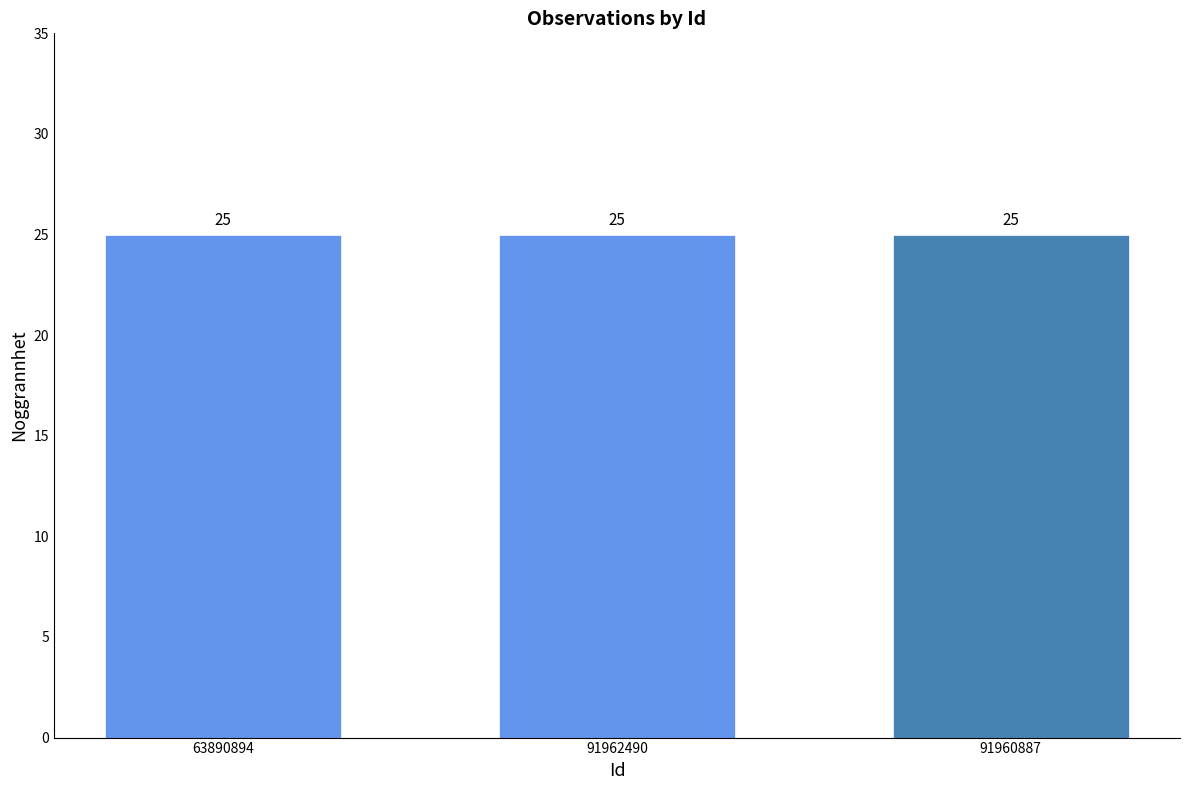

Which category has the highest value in the TaxonId series?

91962490